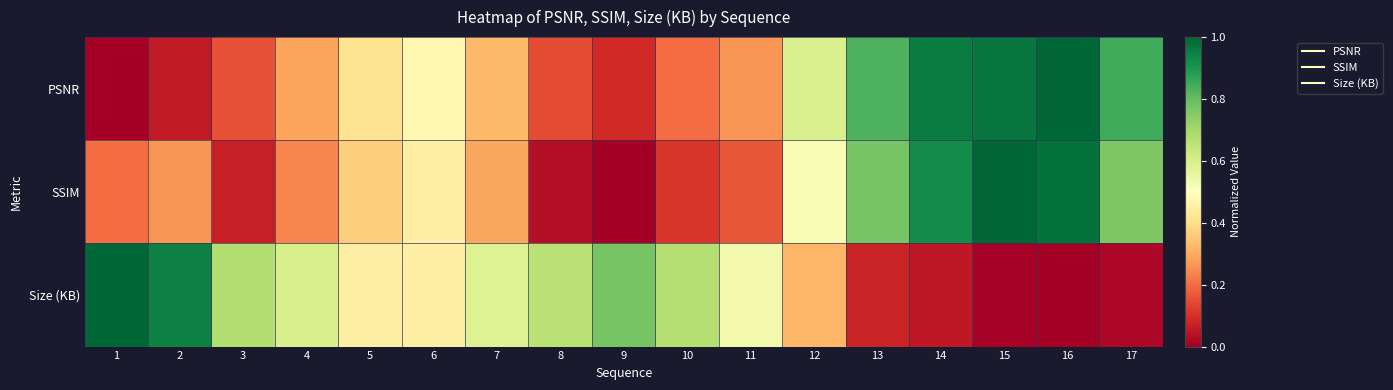

Rank the series by their maximum value, from highest to lowest.

PSNR, SSIM, Size (KB)